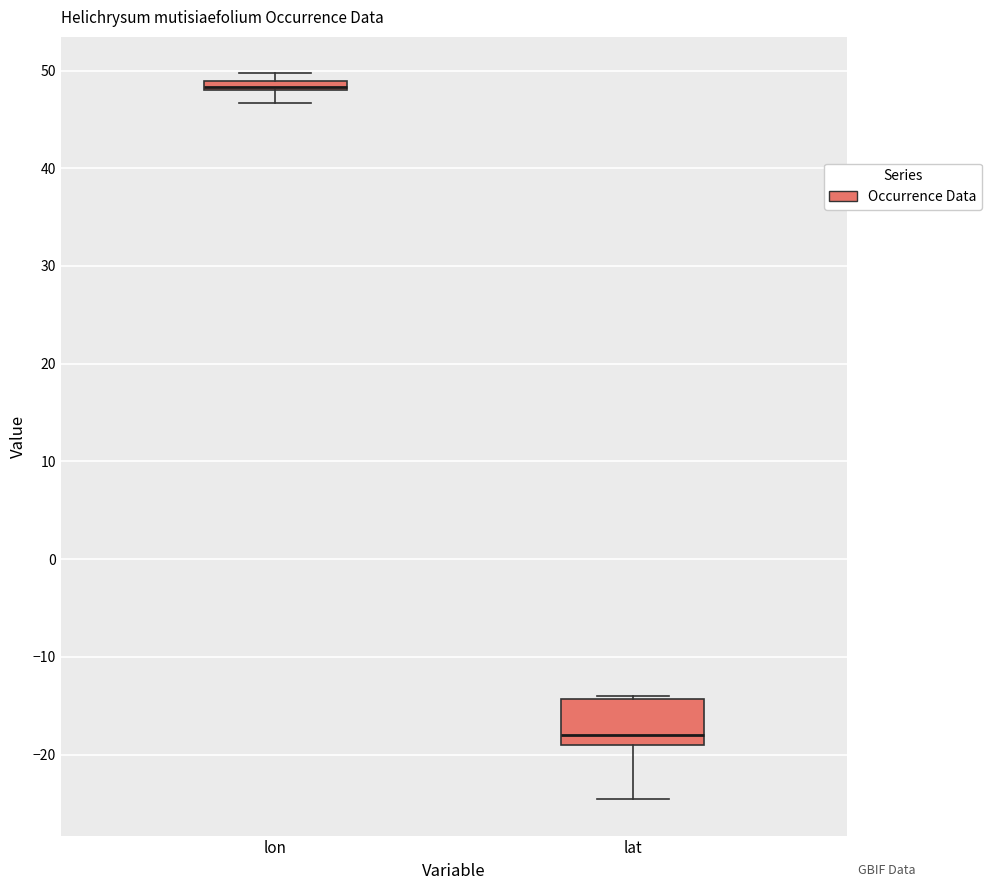

Where is the upper edge of the box for lon on the y-axis? The values are not printed on the chart, so give them approximately, as read against the axis.

49